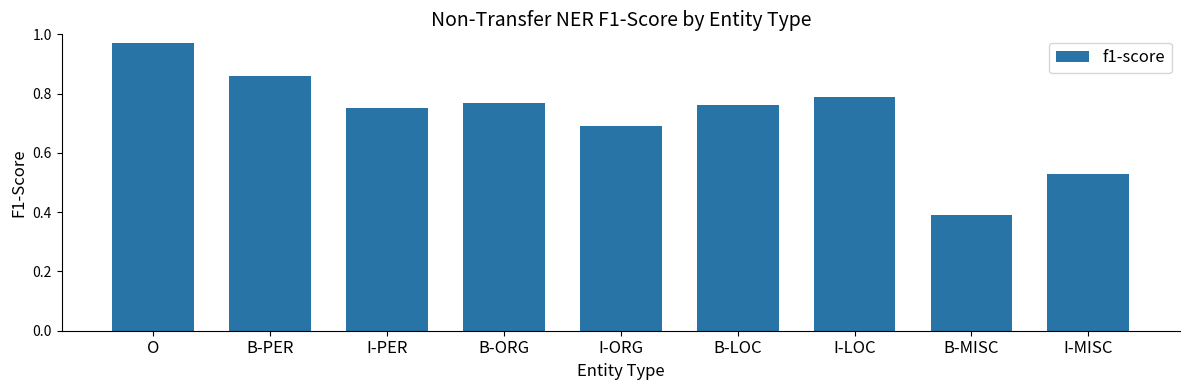

List the labels in order of value, largest first.

O, B-PER, I-LOC, B-ORG, B-LOC, I-PER, I-ORG, I-MISC, B-MISC